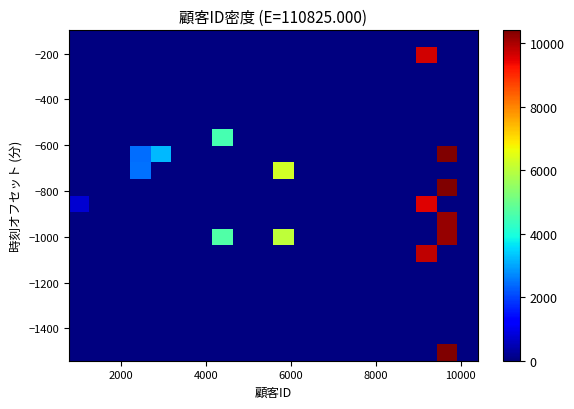

What is the greatest value displayed?

10401